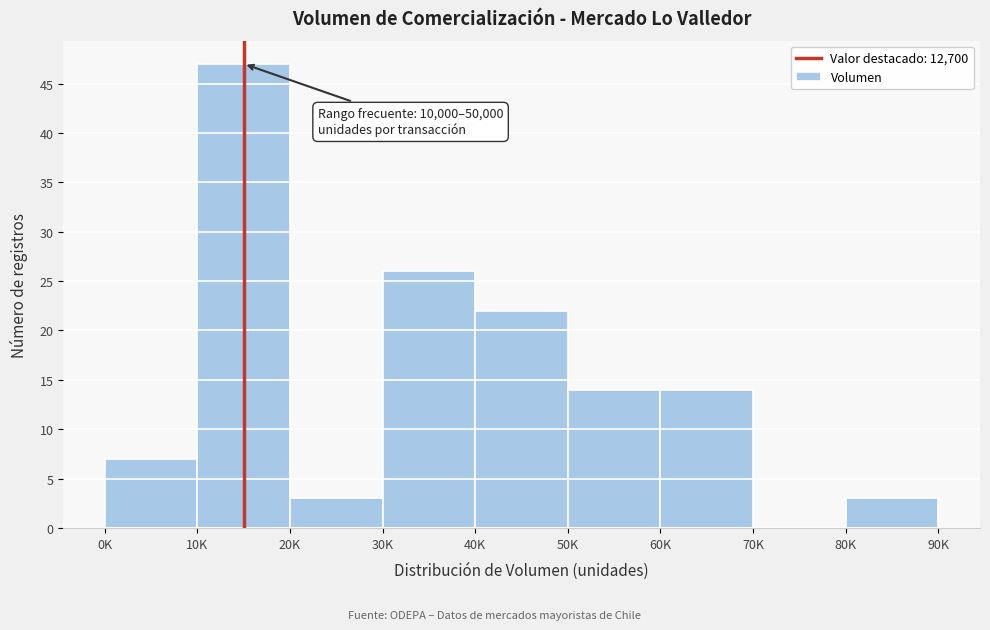

Reading right to left, extract all data points from this chart.

80K=3	70K=0	60K=14	50K=14	40K=22	30K=26	20K=3	10K=47	0K=7